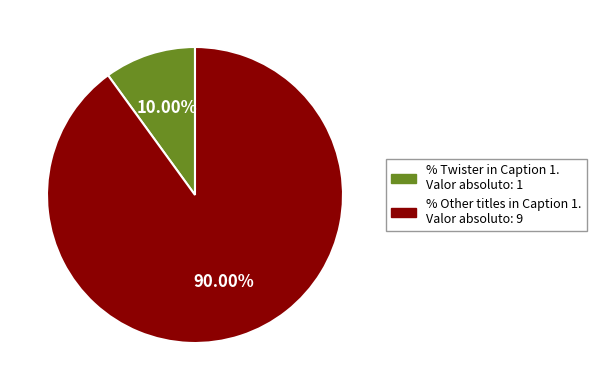

Count the number of slices in the pie.

2